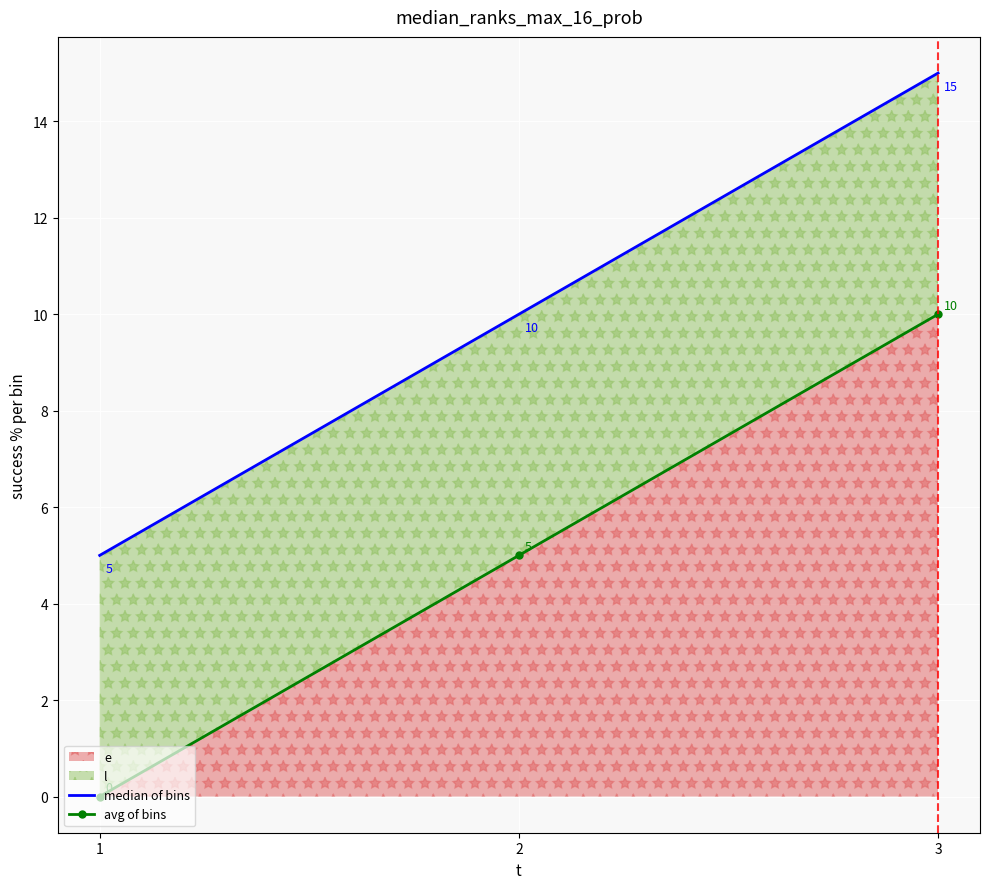

What is the sum of the median of bins values at 3 and 2?

25